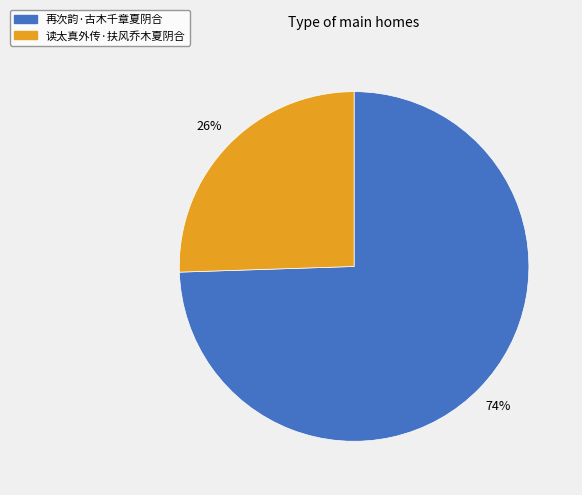

To the nearest percent, what is the average slice percentage?

50%